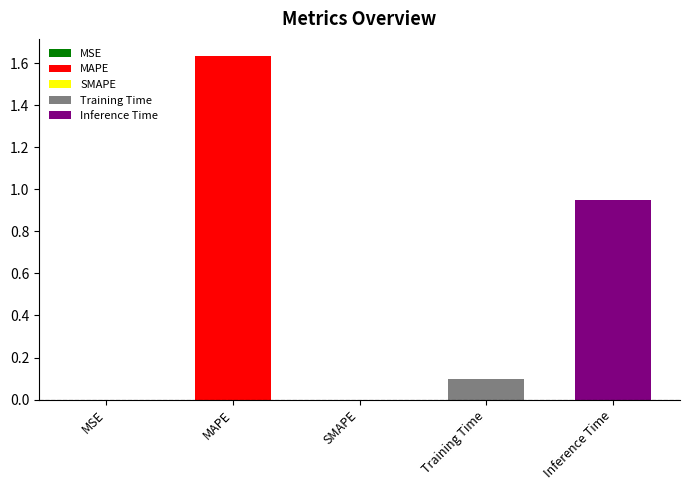

Reading left to right, what are all the values shown in this chart?

MSE=0.0	MAPE=1.6	SMAPE=0.0	Training Time=0.1	Inference Time=1.0